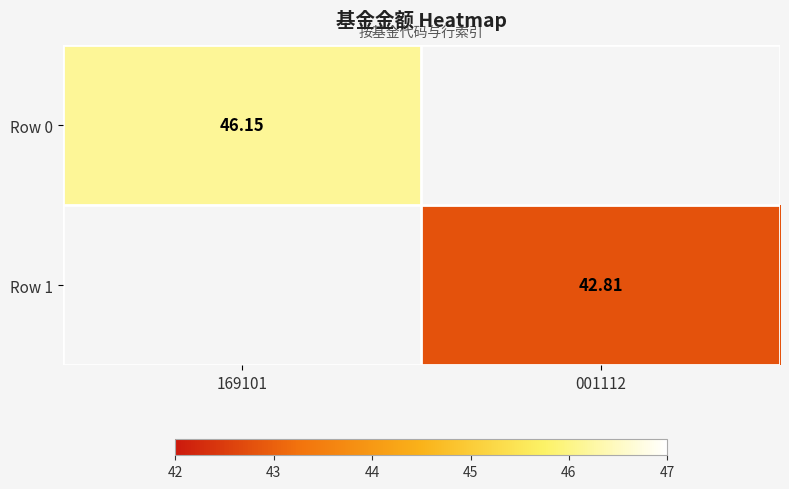

At 169101, list the series in order from largest to smallest.

Row 0, Row 1